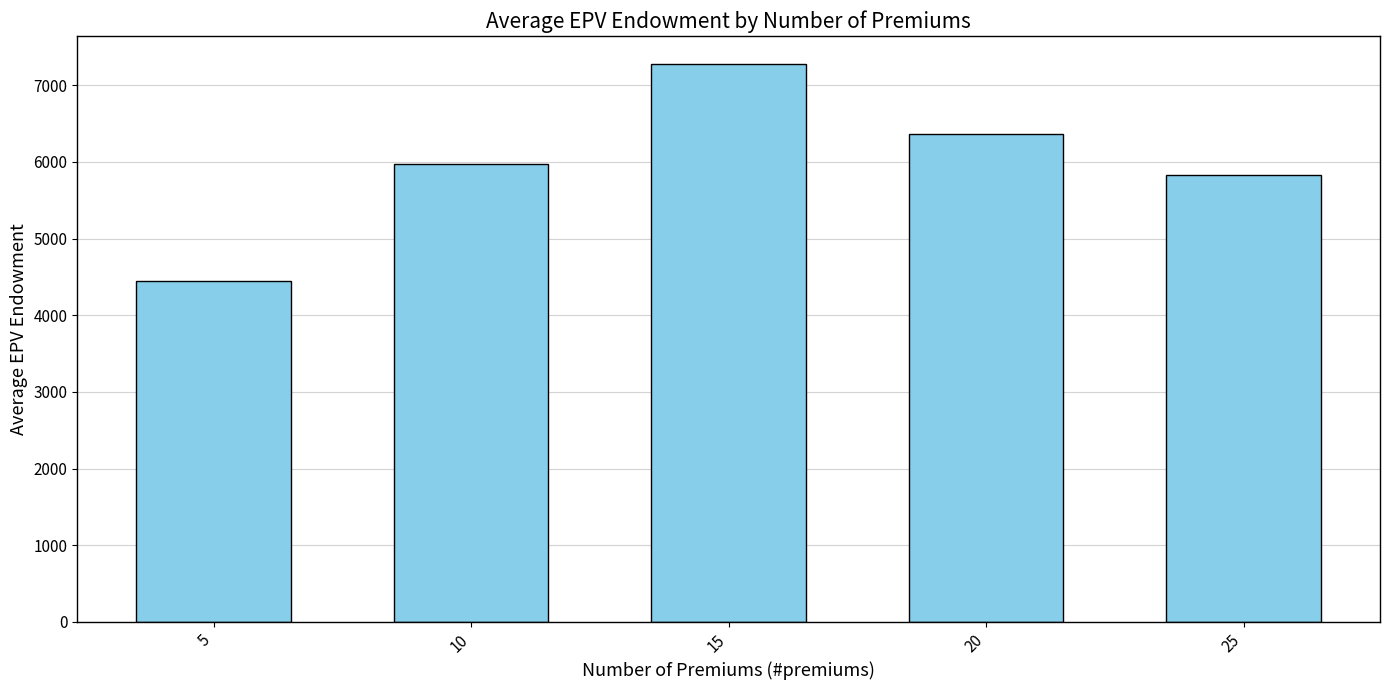

What is the difference between the values at 20 and 5?

1923.7